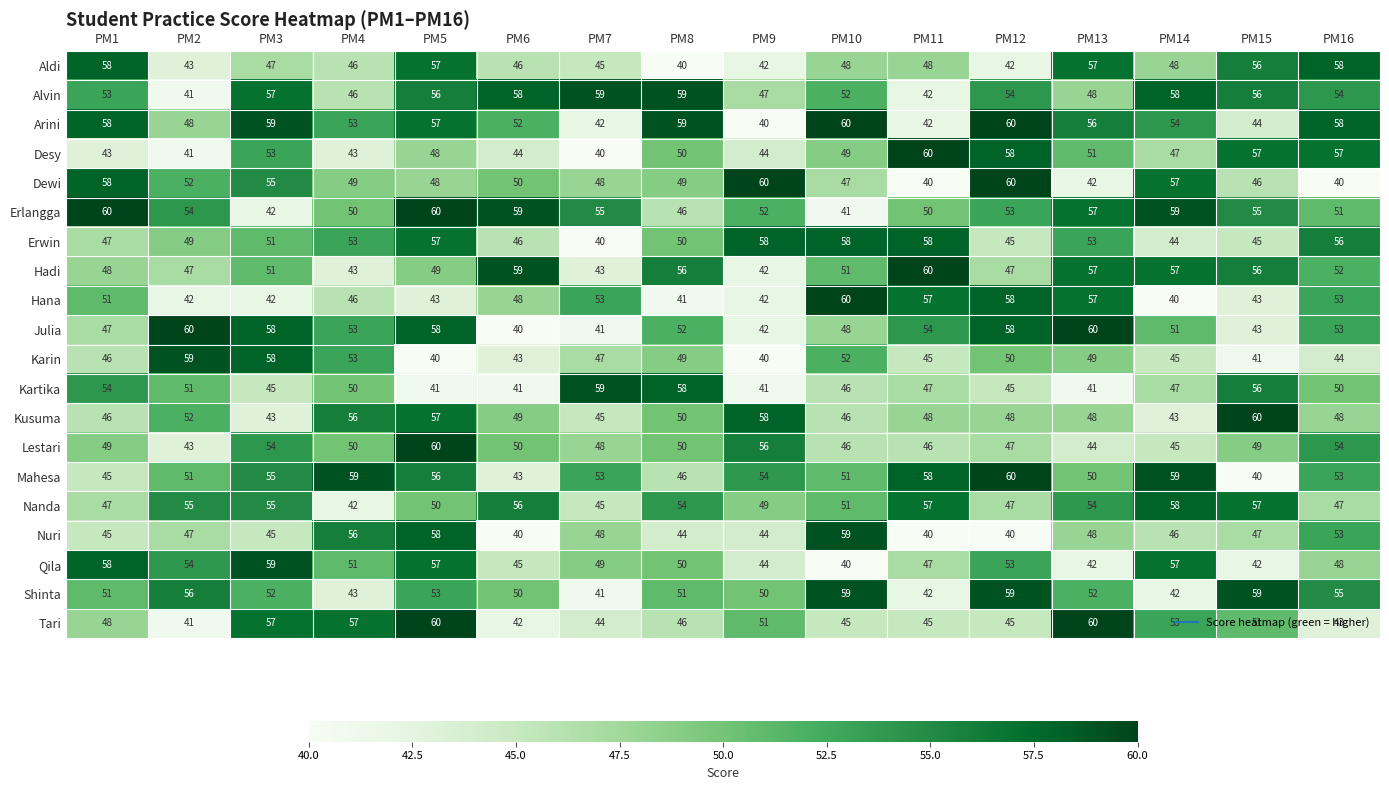

Read the Dewi value at PM14, to the nearest 10.

60